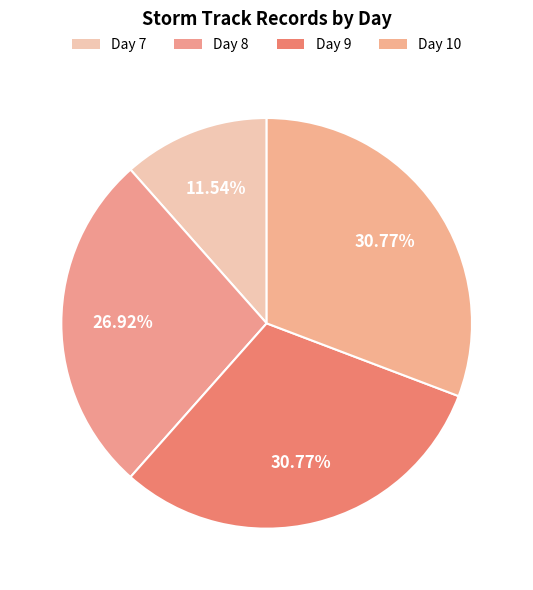

To the nearest percent, what portion does Day 7 represent?

12%